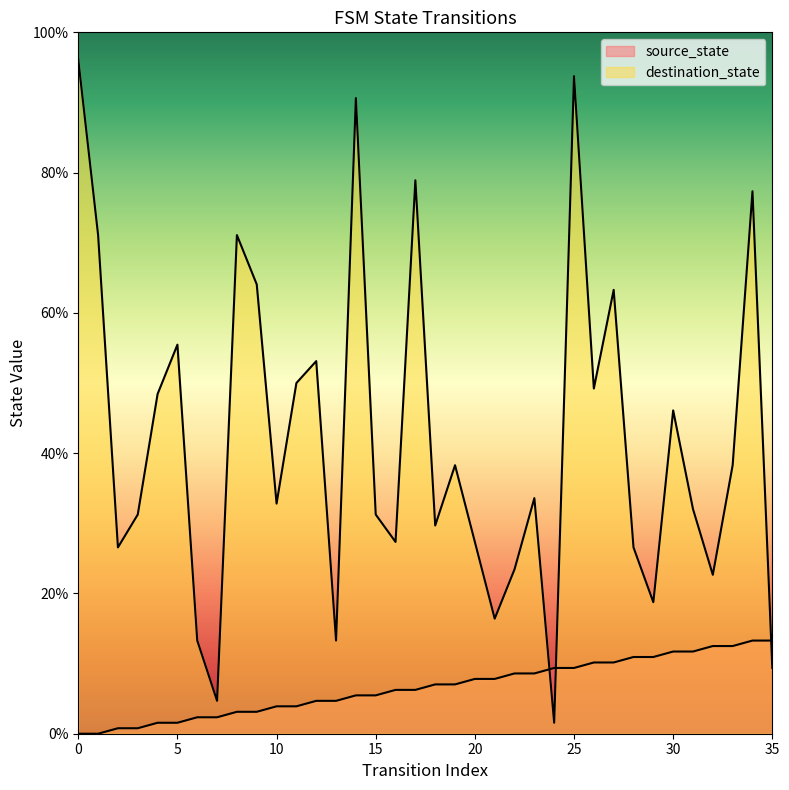

At how many categories does at least one series exceed 19?

29